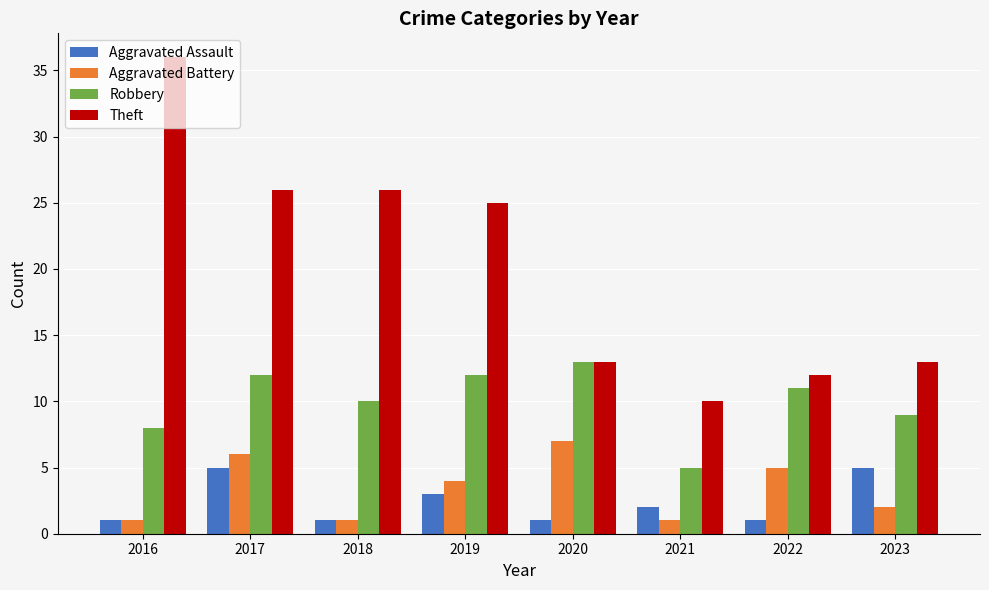

What is the total value across all series at 2017?

49